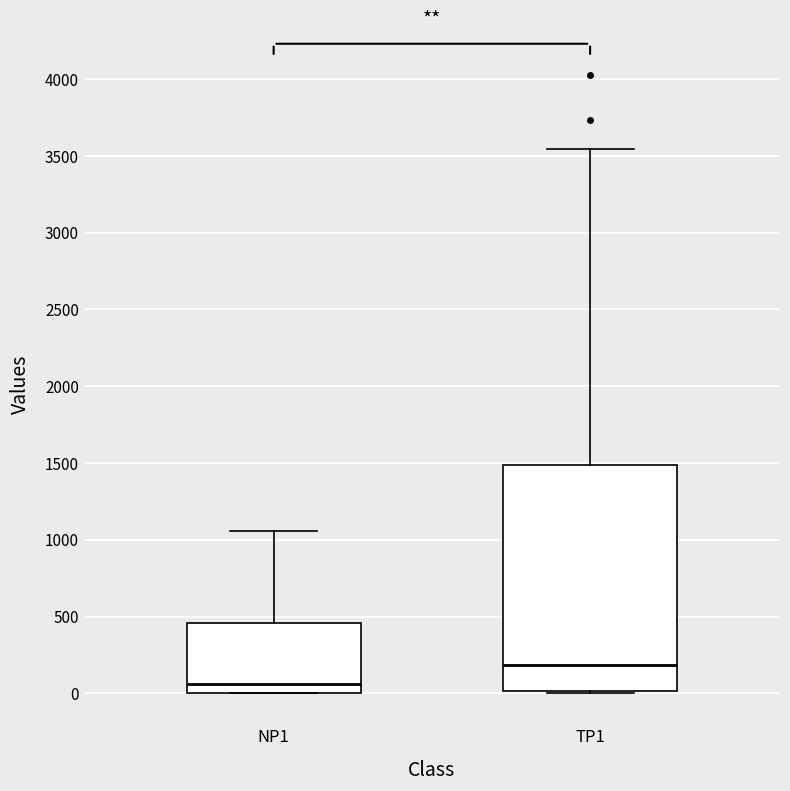

Comparing the boxes themselves (not the whiskers), which one is the tallest?

TP1